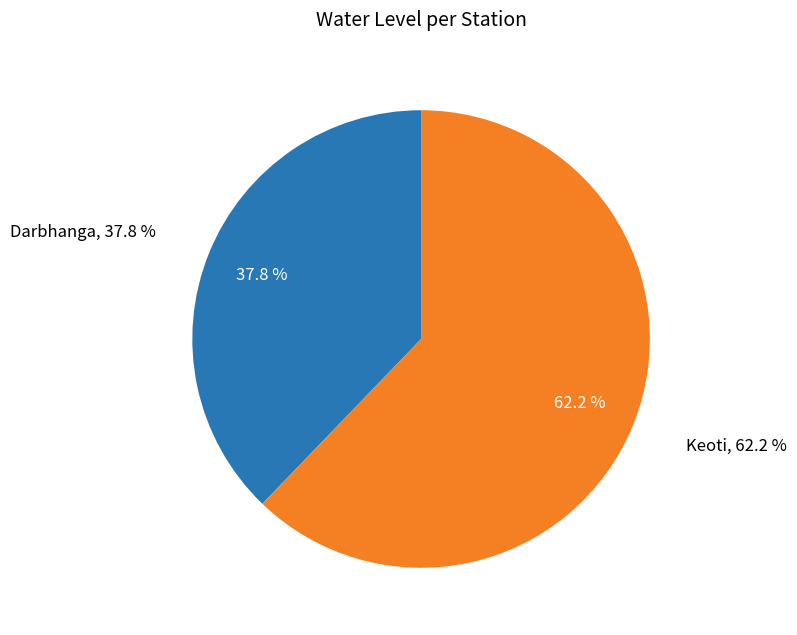

To the nearest percent, what portion does Darbhanga represent?

38%